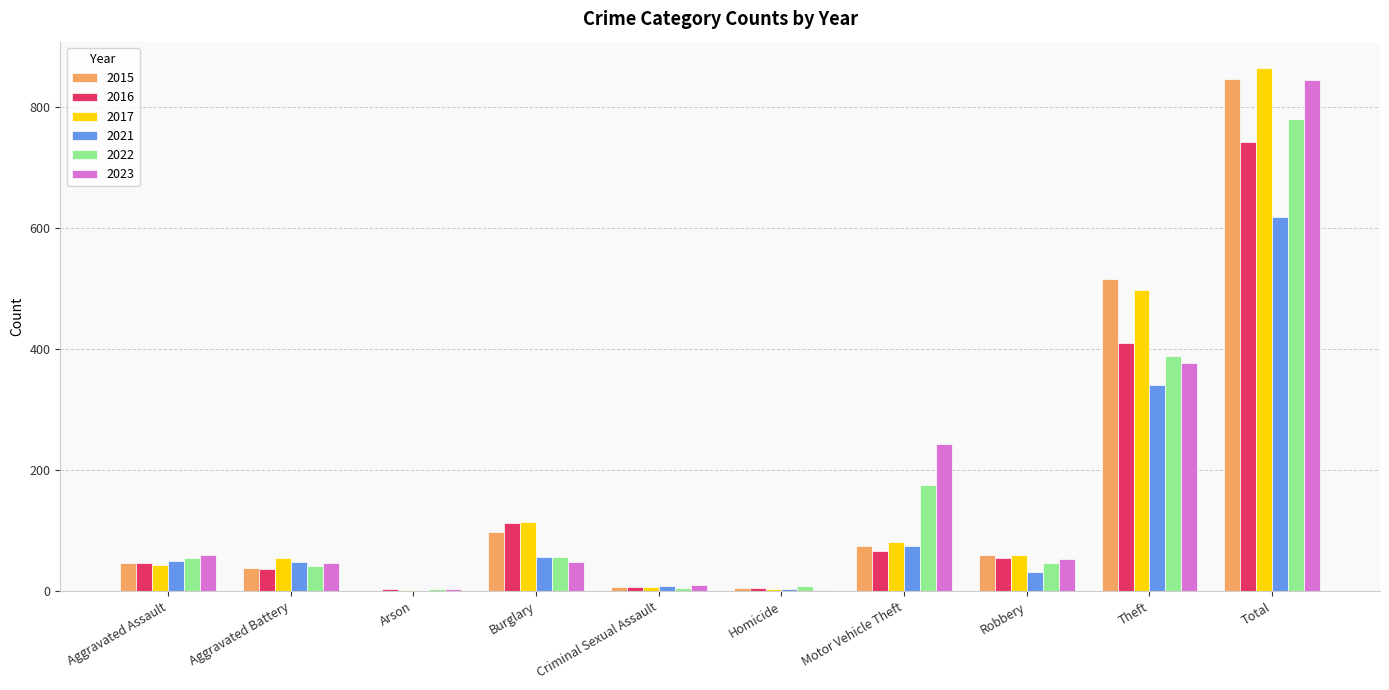

What is the sum of all 2017 values?

1728